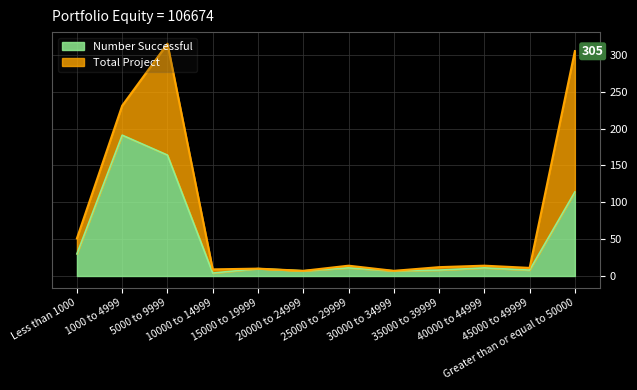

At how many categories does at least one series exceed 257?

2